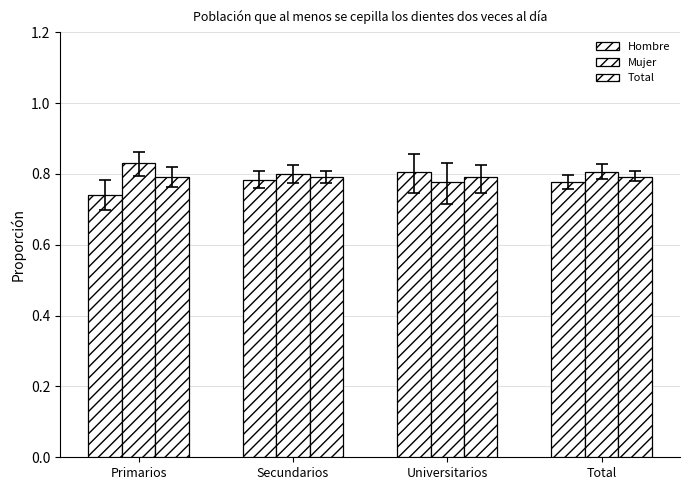

What is the maximum value shown in the chart?

0.8